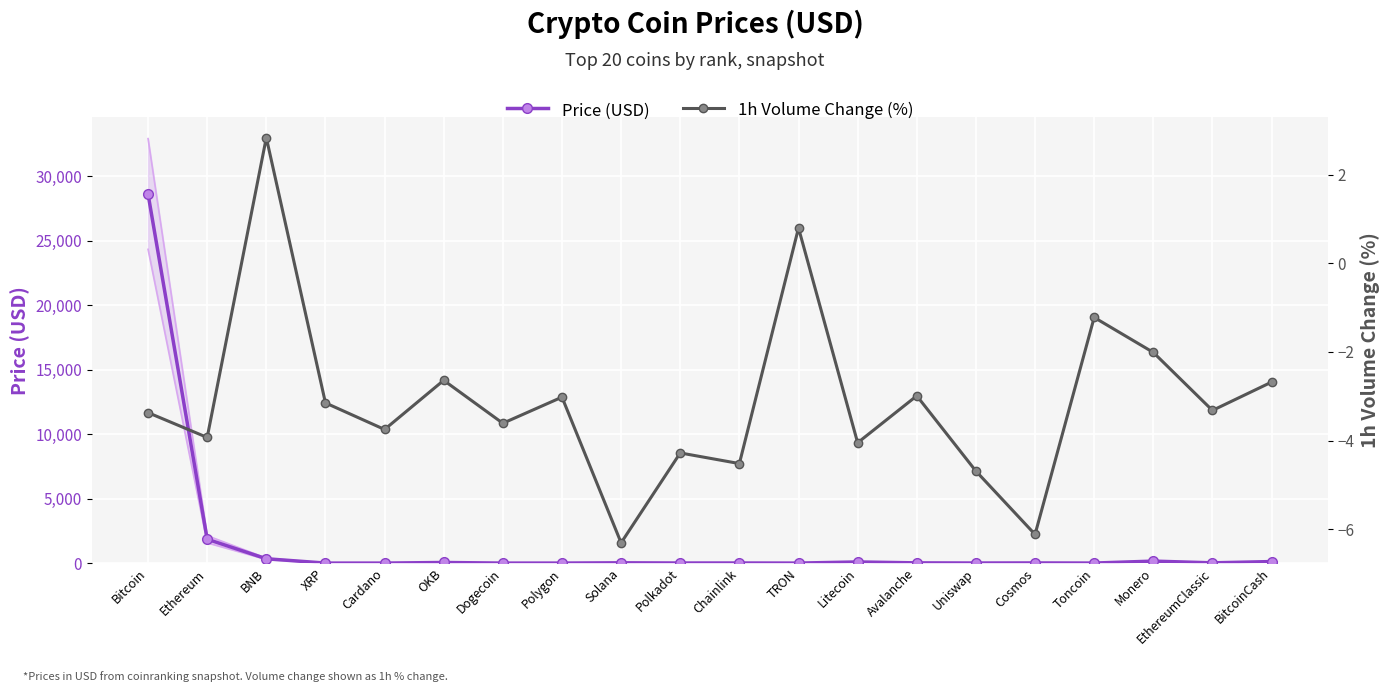

What is the total value across all series at Ethereum?

1846.8